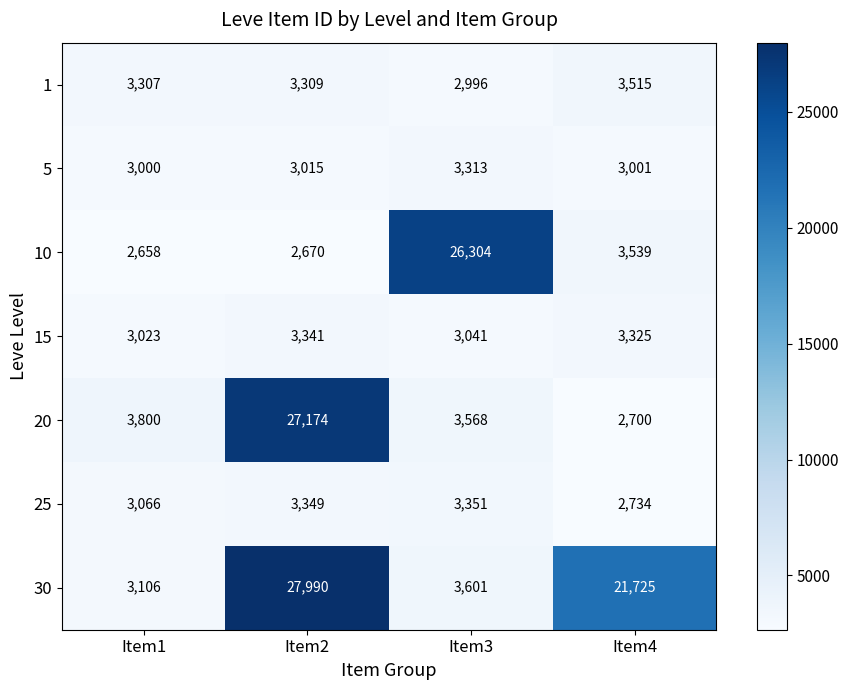

Which series changed the most between Item2 and Item3?

30